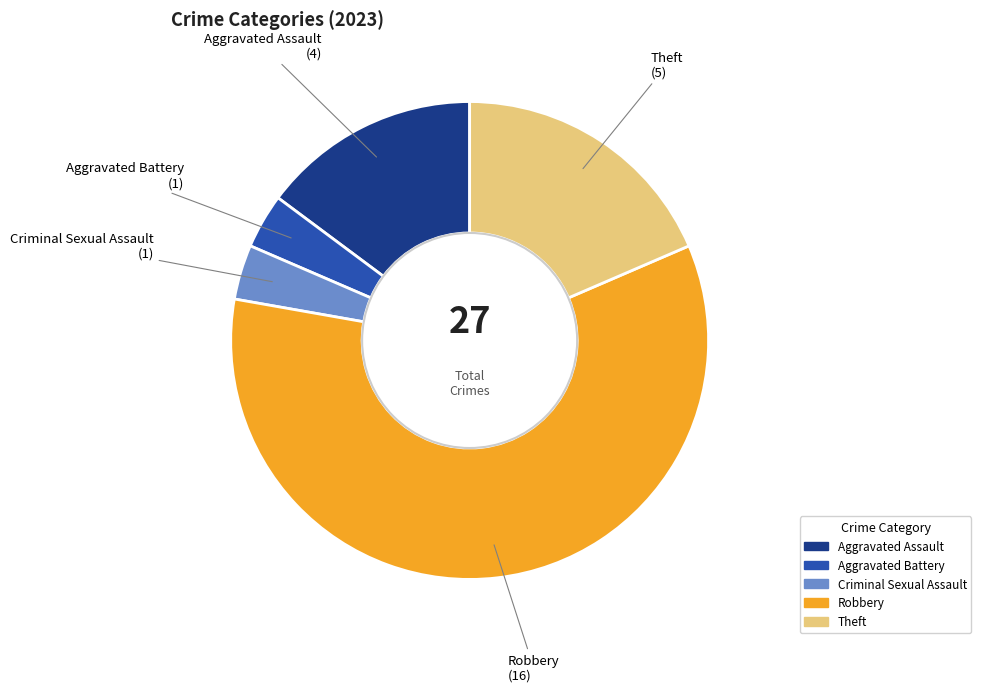

Which slice is the largest?

Robbery